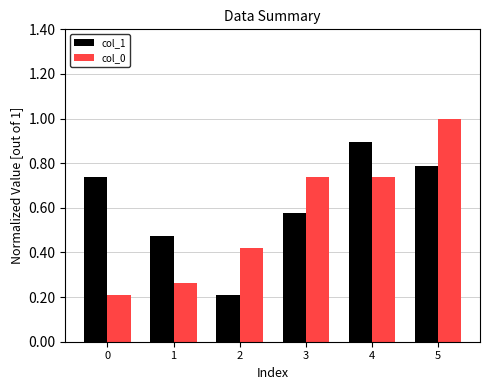

What is the greatest value displayed?

1.0